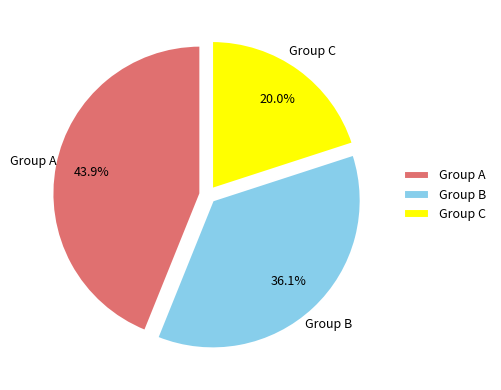

Does any single category account for the majority?

No